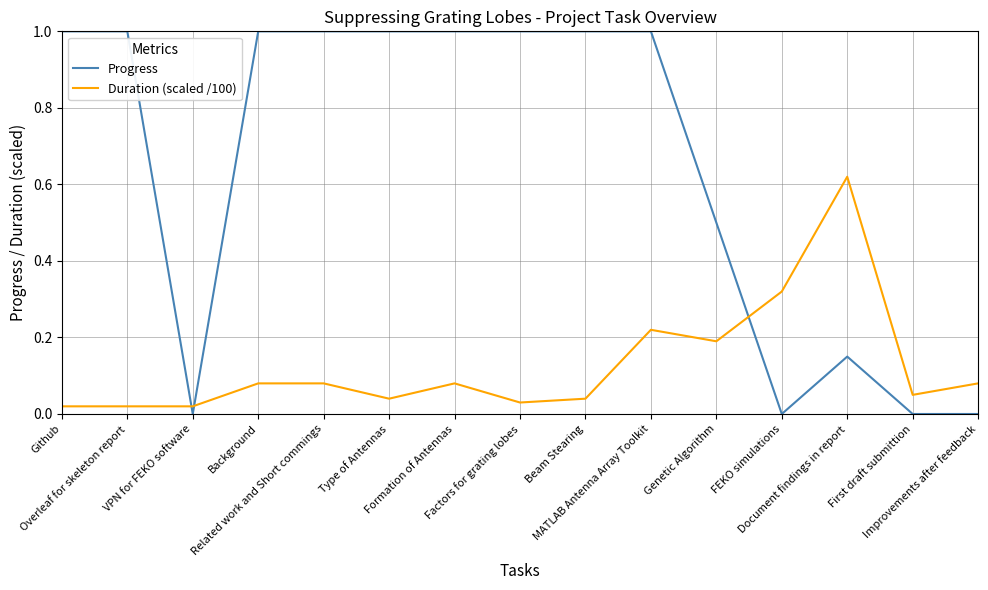

What are all the series names shown in the legend?

Progress, Duration (scaled /100)